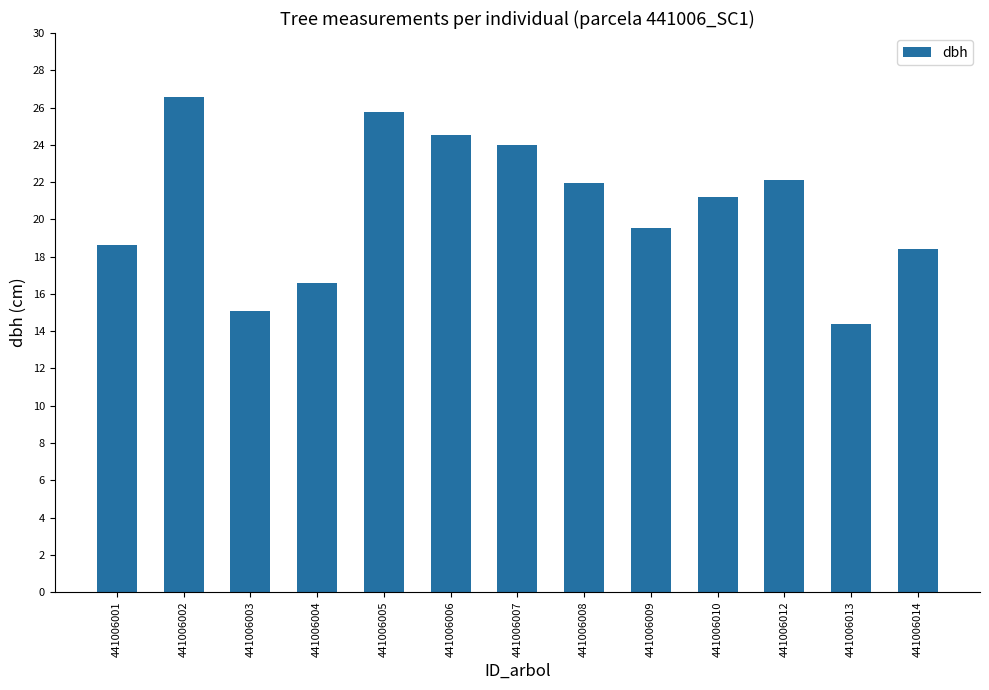

What is the difference between the maximum and minimum values?

12.2